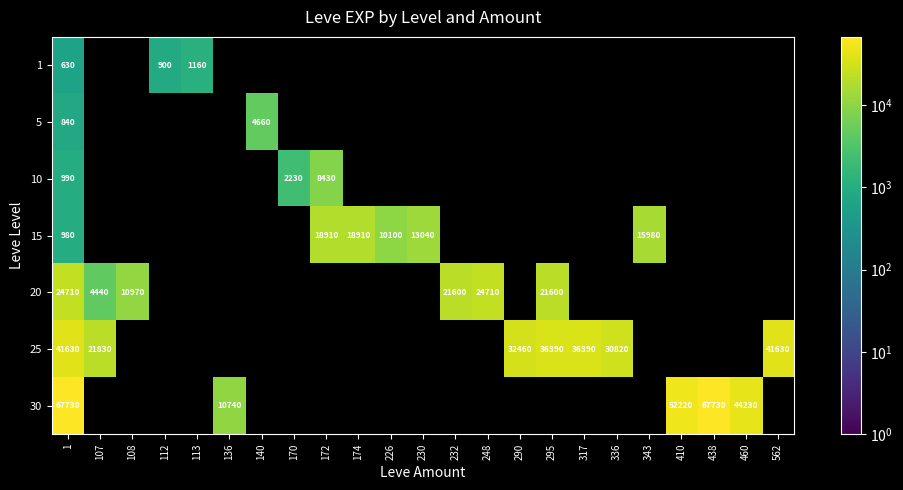

At which category is the sum across all series the highest?

1